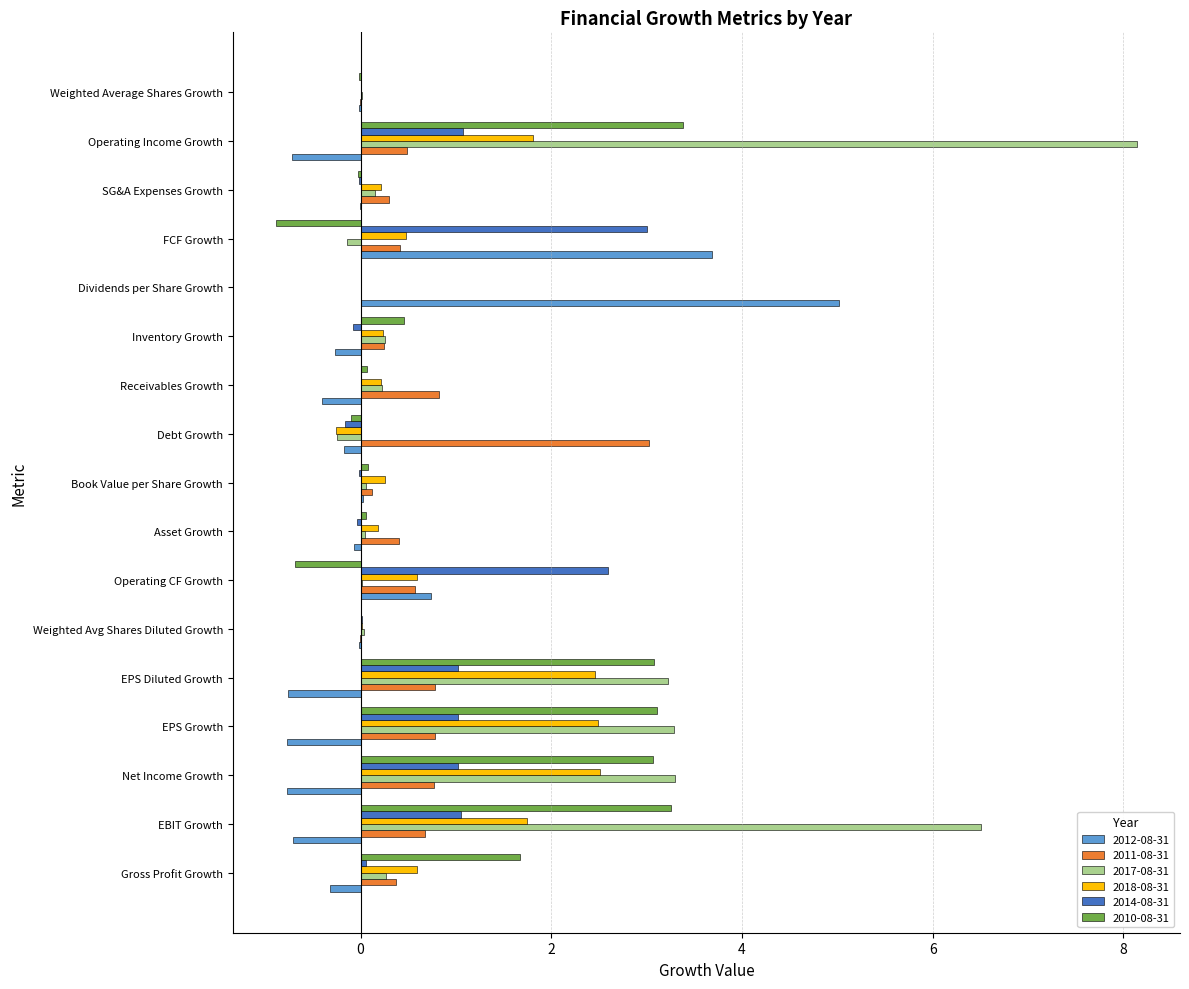

At which label does 2012-08-31 reach its peak?

Dividends per Share Growth